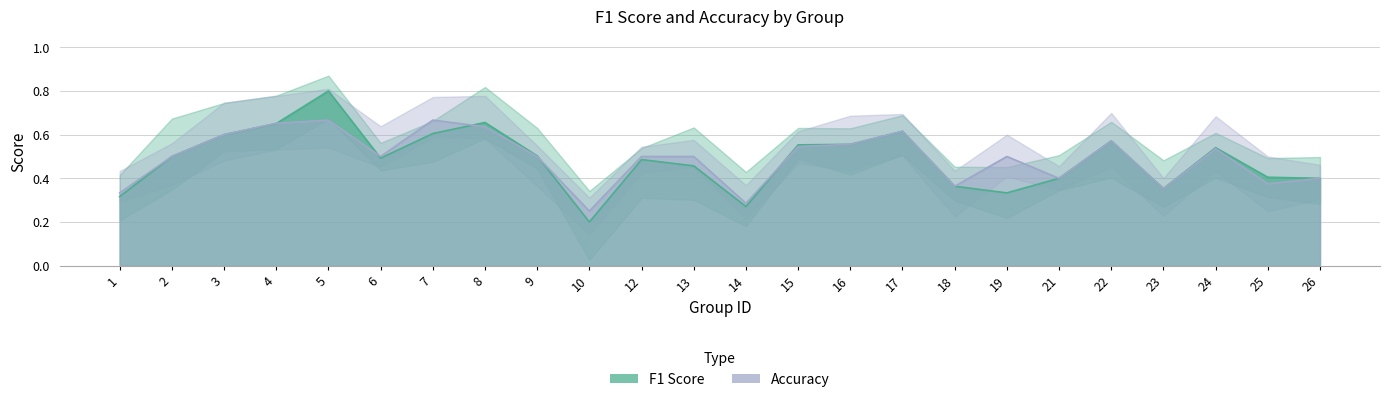

After their last crossing, which series has the higher values: accuracy or f1?

f1